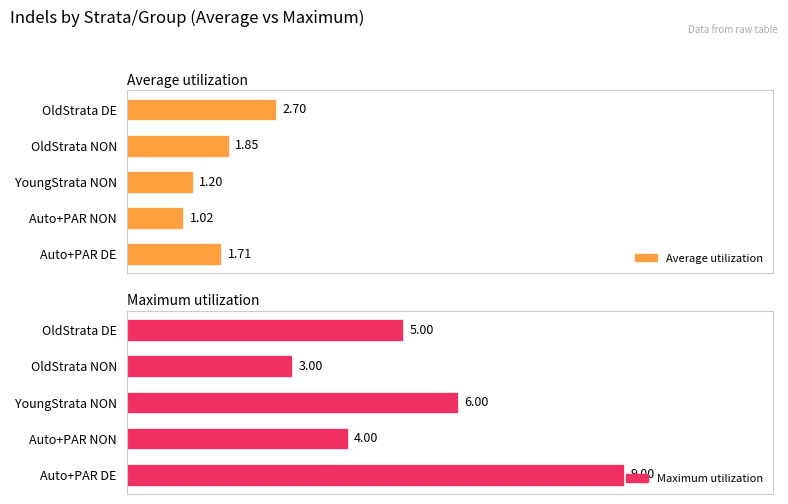

Reading left to right, what are all the values shown in this chart?

Average utilization: 2.7	1.9	1.2	1.0	1.7
Maximum utilization: 5.0	3.0	6.0	4.0	9.0